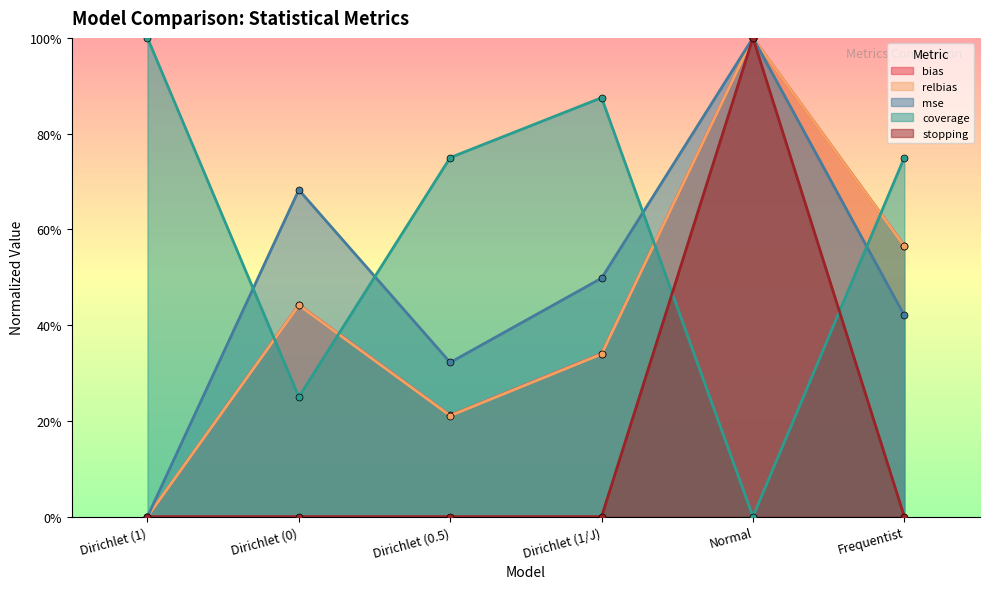

At Normal, list the series in order from largest to smallest.

bias, relbias, mse, stopping, coverage